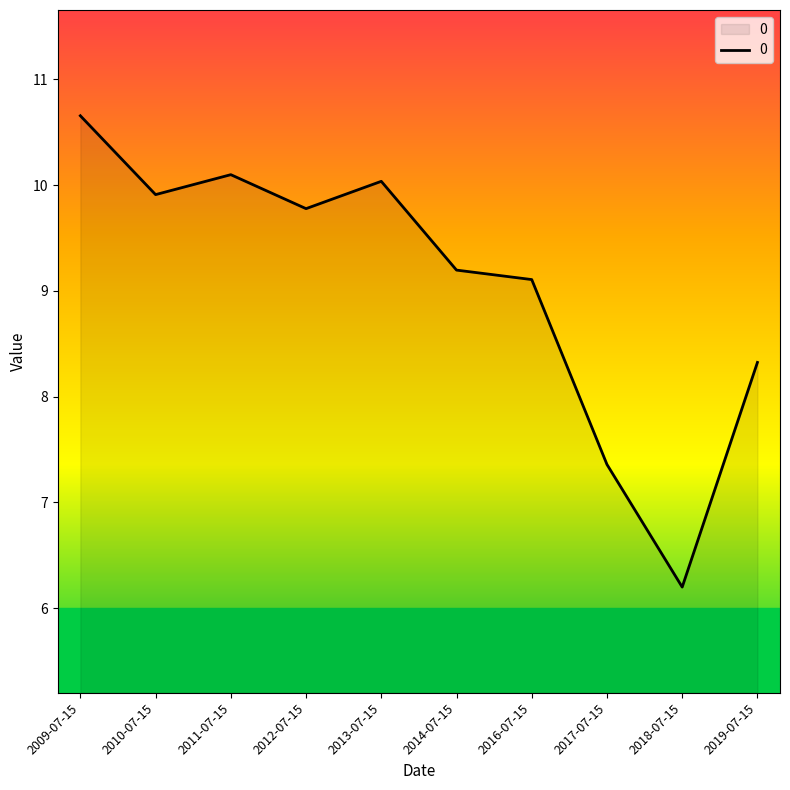

What is the approximate value at 2017-07-15?

7.4